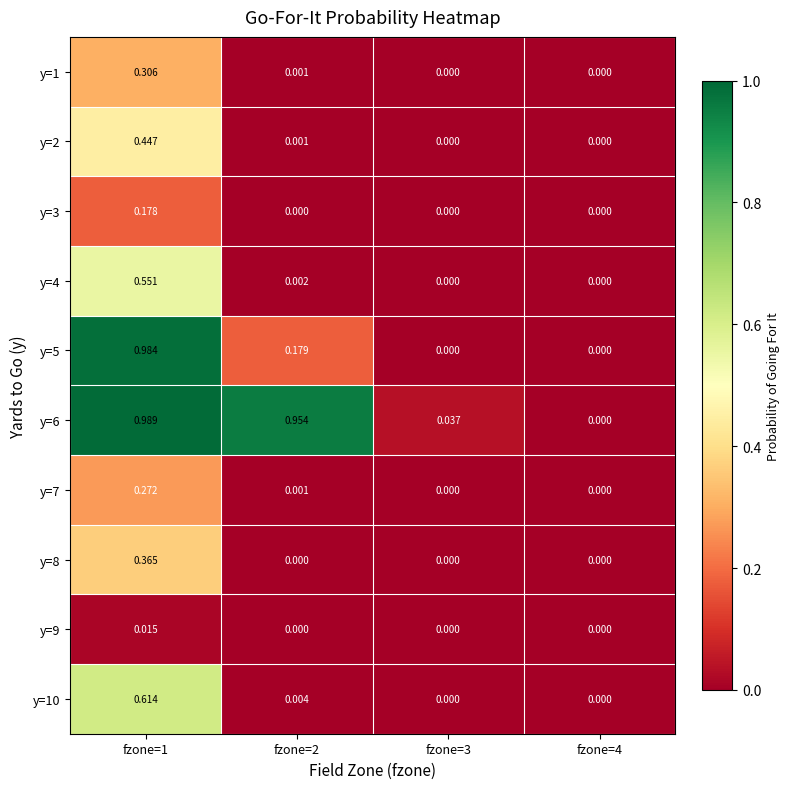

Which series changed the most between fzone=3 and fzone=4?

y=6